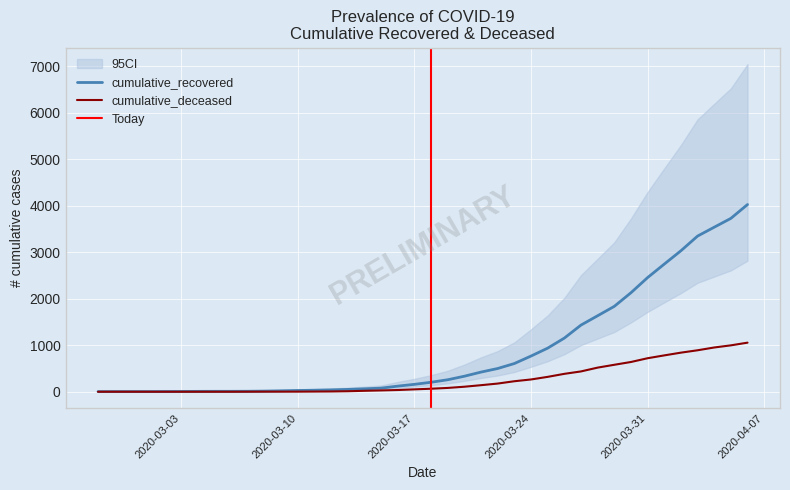

Rank the series by their average value, from highest to lowest.

cumulative_recovered, cumulative_deceased